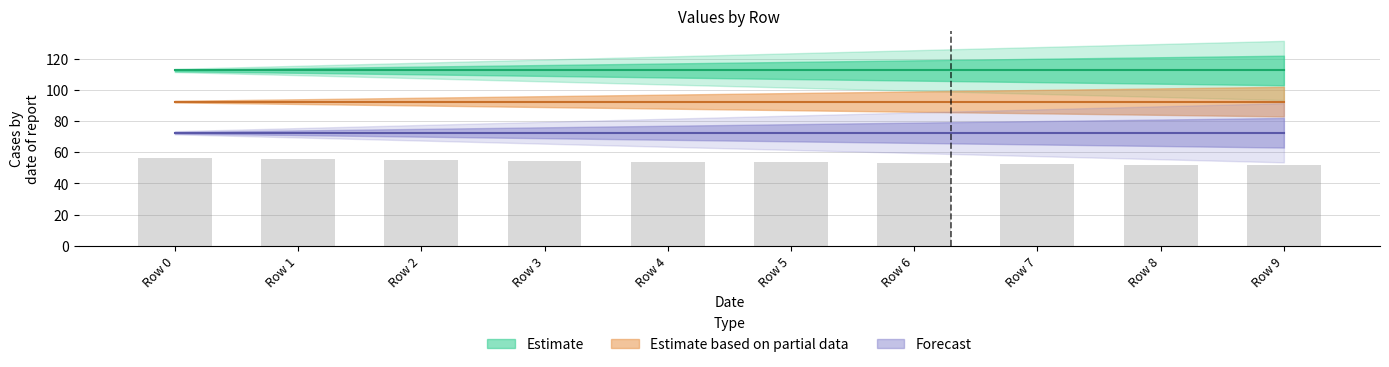

What is the value of the 2nd bar from the left?

55.5